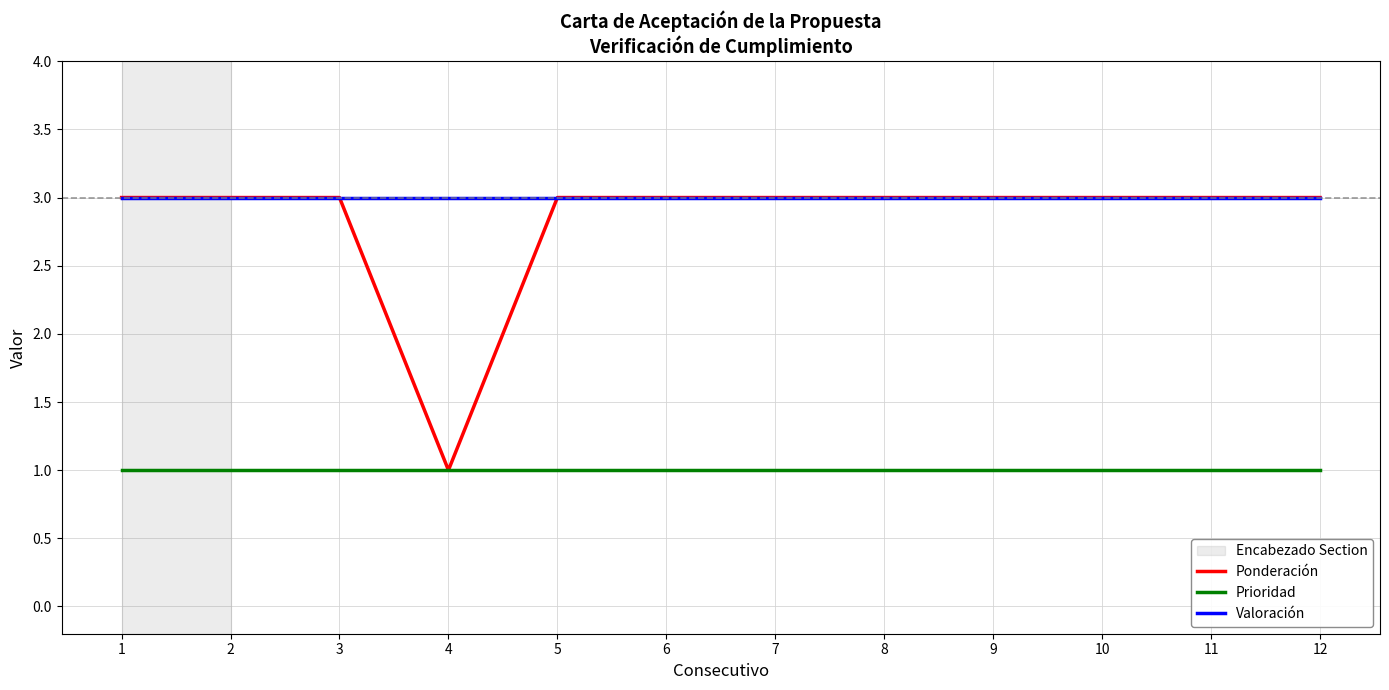

True or false: Prioridad and Valoración intersect in this chart.

False